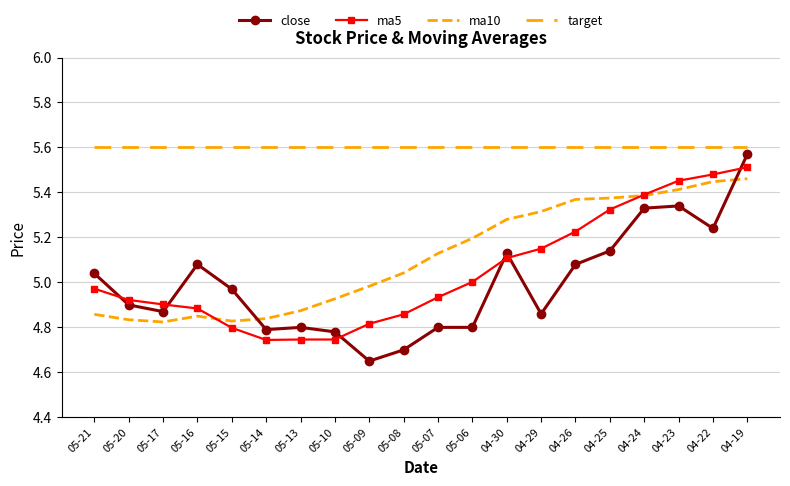

What are all the series names shown in the legend?

close, ma5, ma10, target